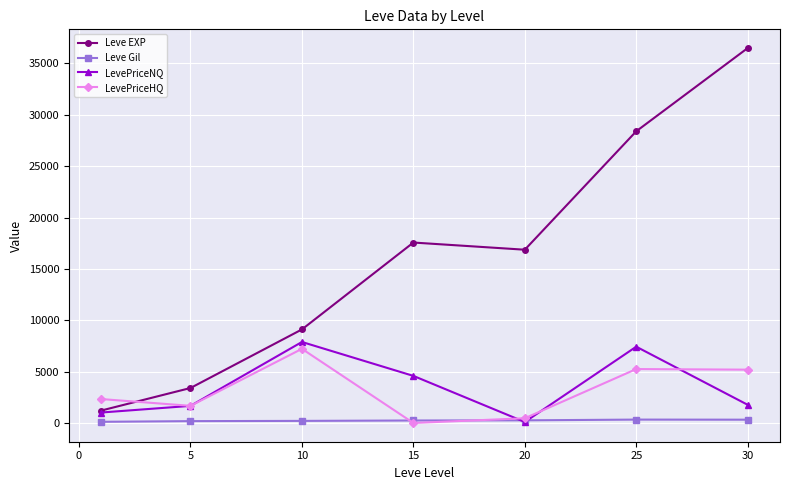

What is the value of the Leve EXP point at the 7th from the left?

36492.5